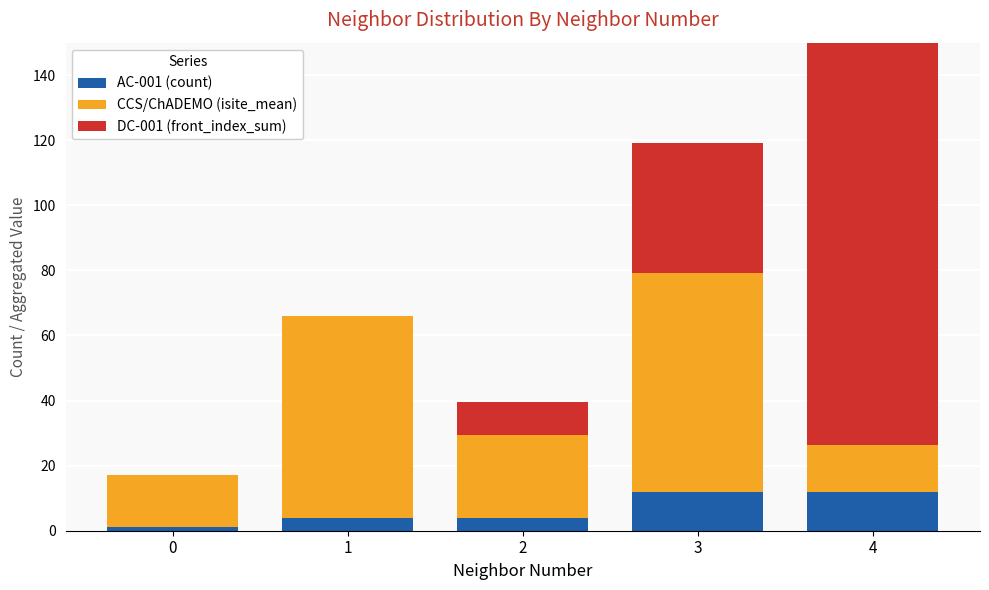

True or false: DC-001 (front_index_sum) has a value of 0.0 at 0.

True